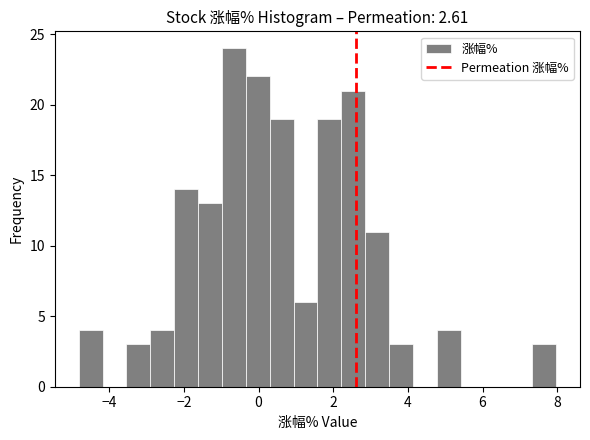

Read against the x-axis, roughly where is the centre of the tallest bar?

-0.6